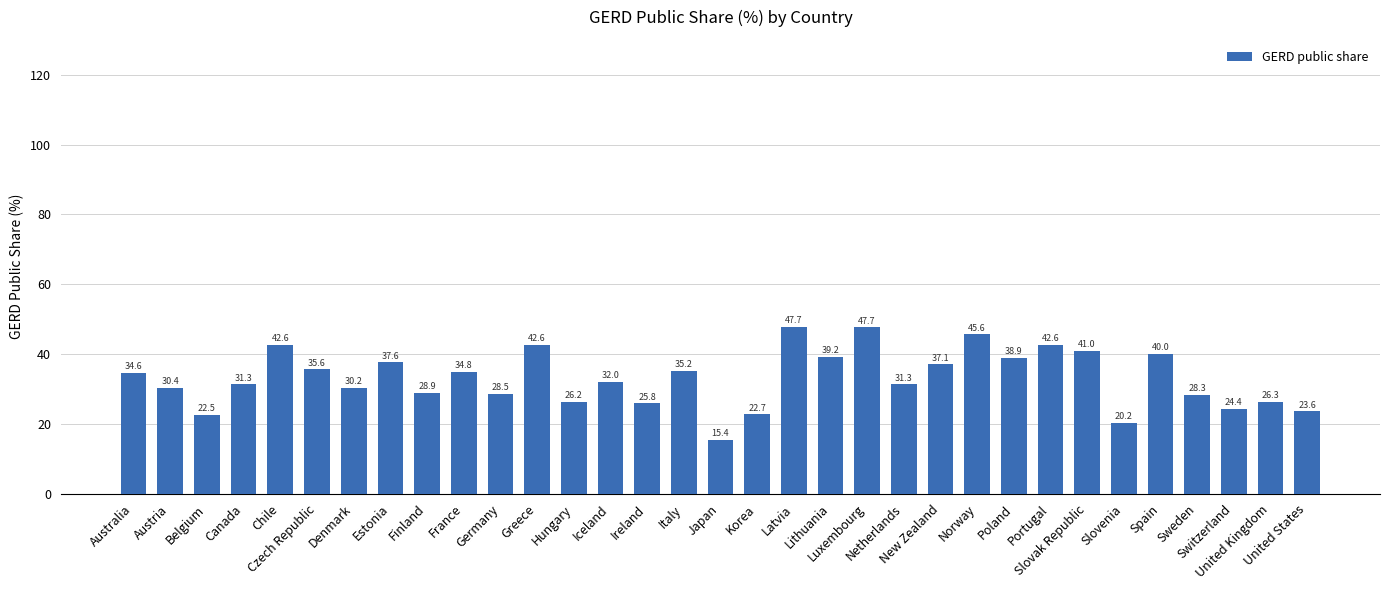

What is the greatest value displayed?

47.7